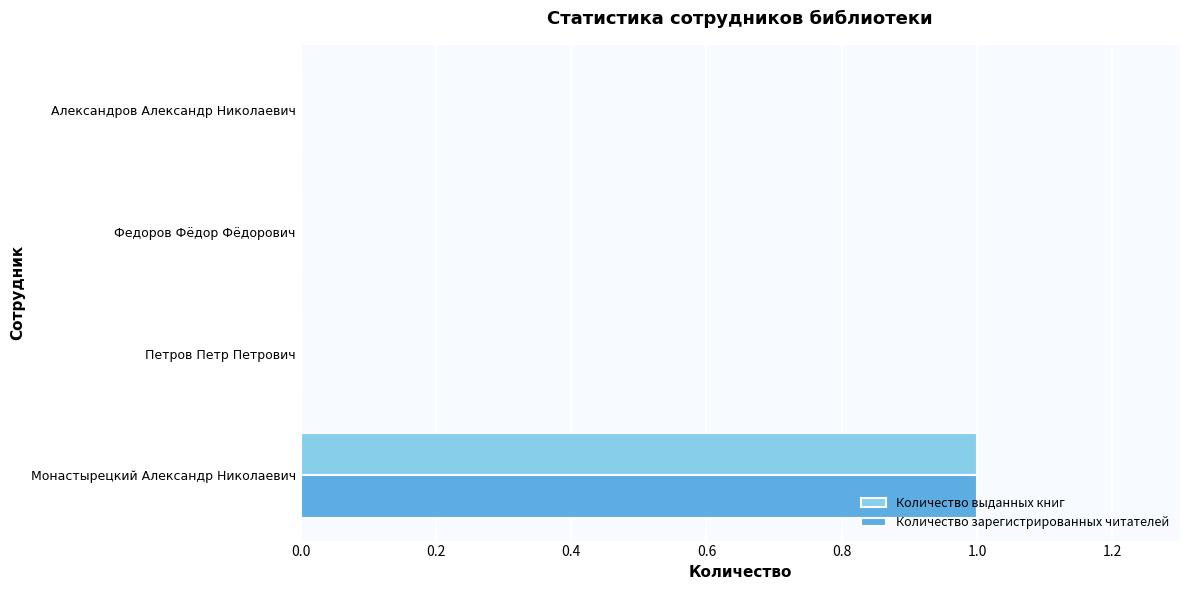

Is it true that Количество выданных книг equals 1 at Монастырецкий Александр Николаевич?

True